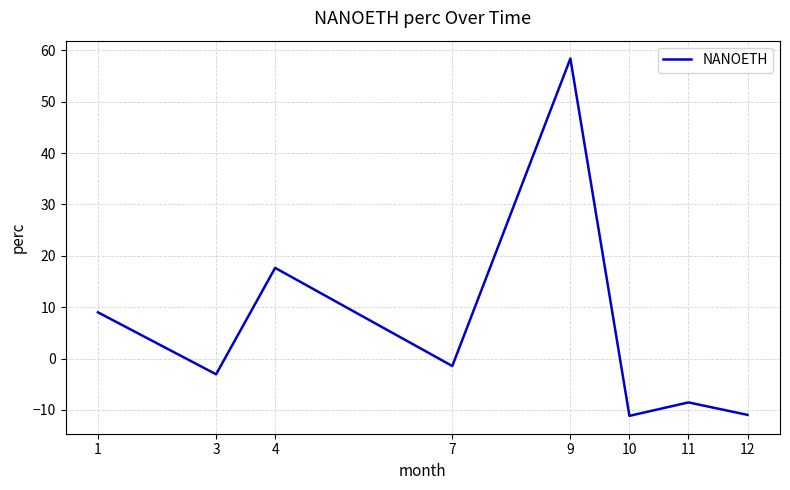

What is the sum of the values at 11 and 7?

-10.0